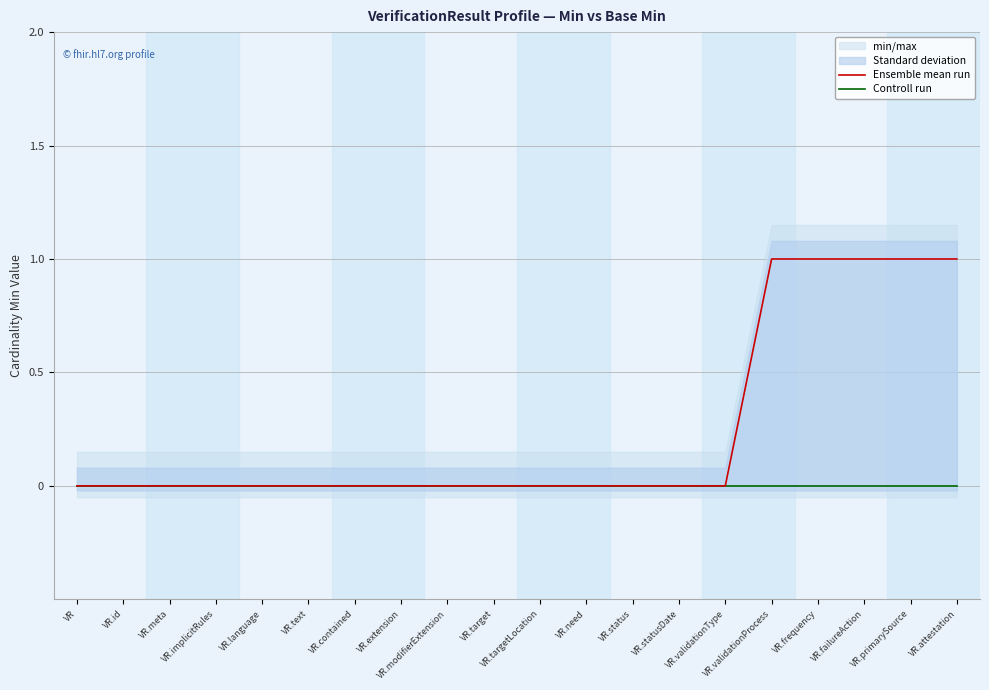

Which category has the highest value in the Ensemble mean run series?

VR.validationProcess